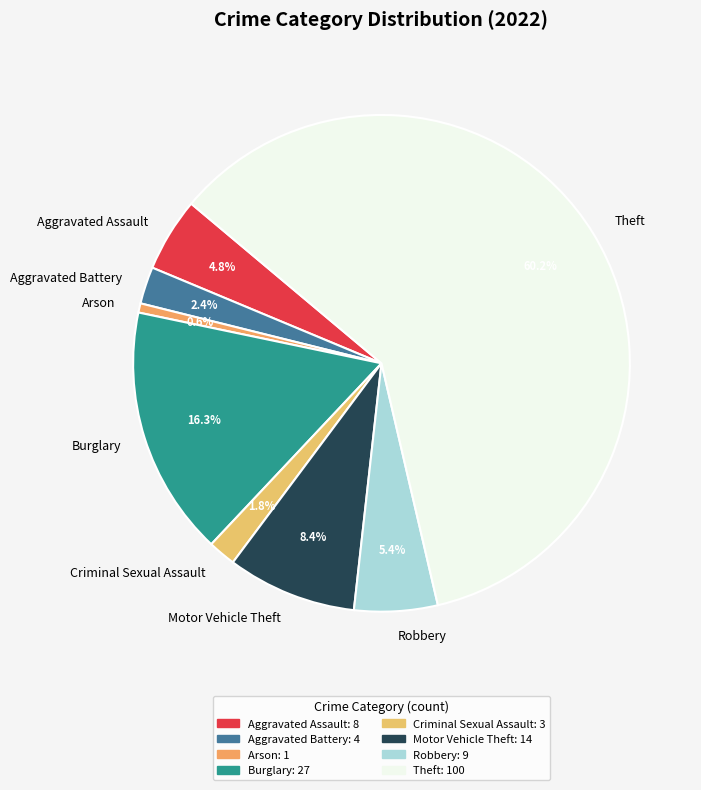

To the nearest percent, what is the average slice percentage?

12%